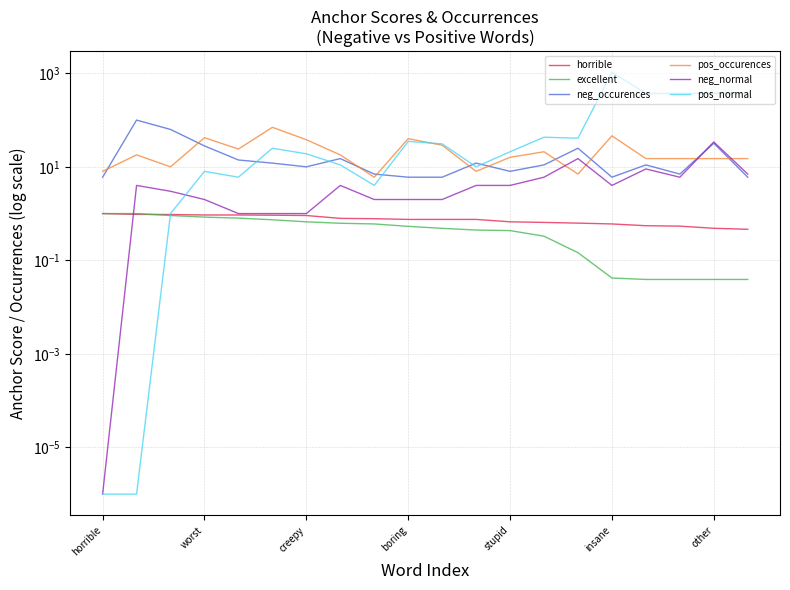

At which category does the chart reach its minimum across all series?

horrible